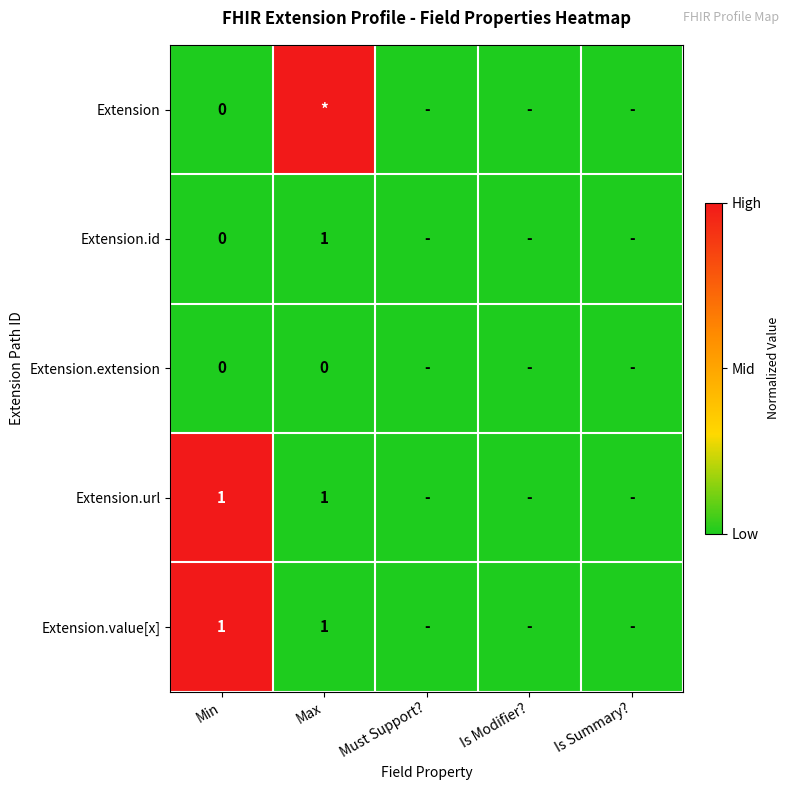

At which category is the sum across all series the highest?

Min